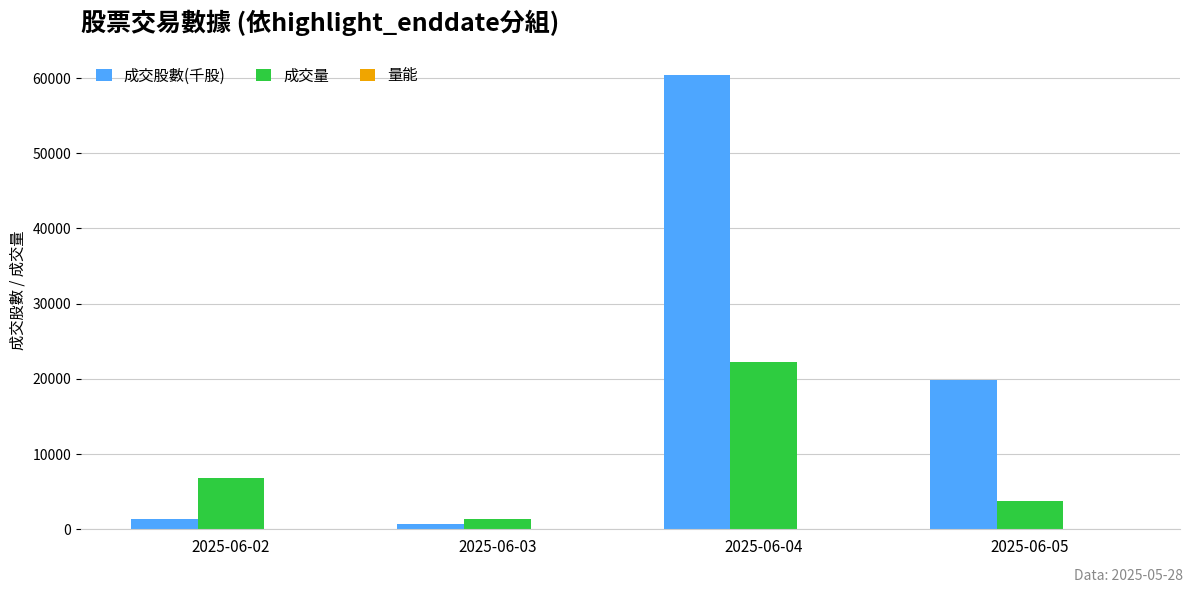

Which series has the largest total across all categories?

成交股數(千股)